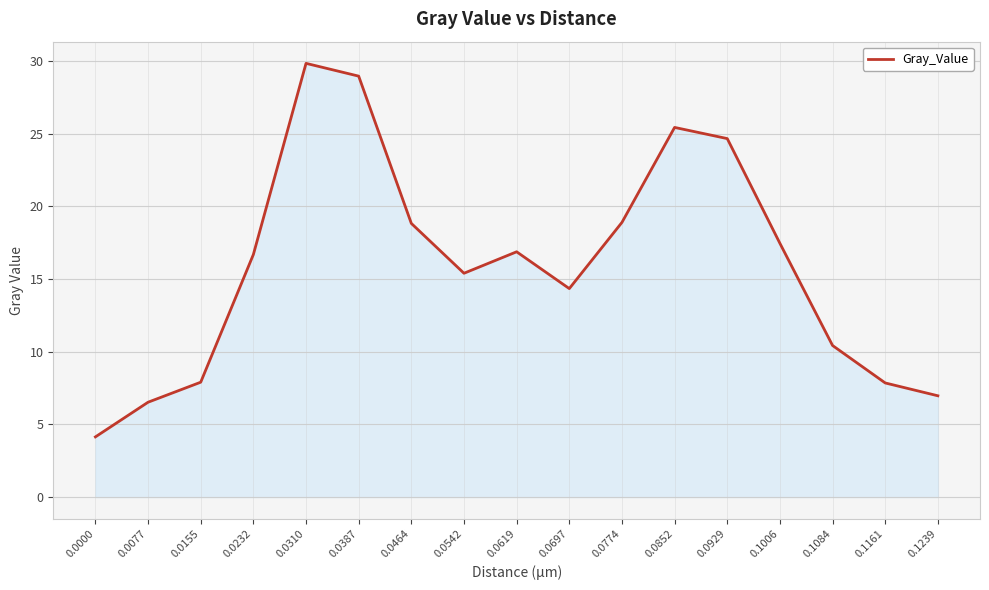

How many lines are shown in the chart?

1